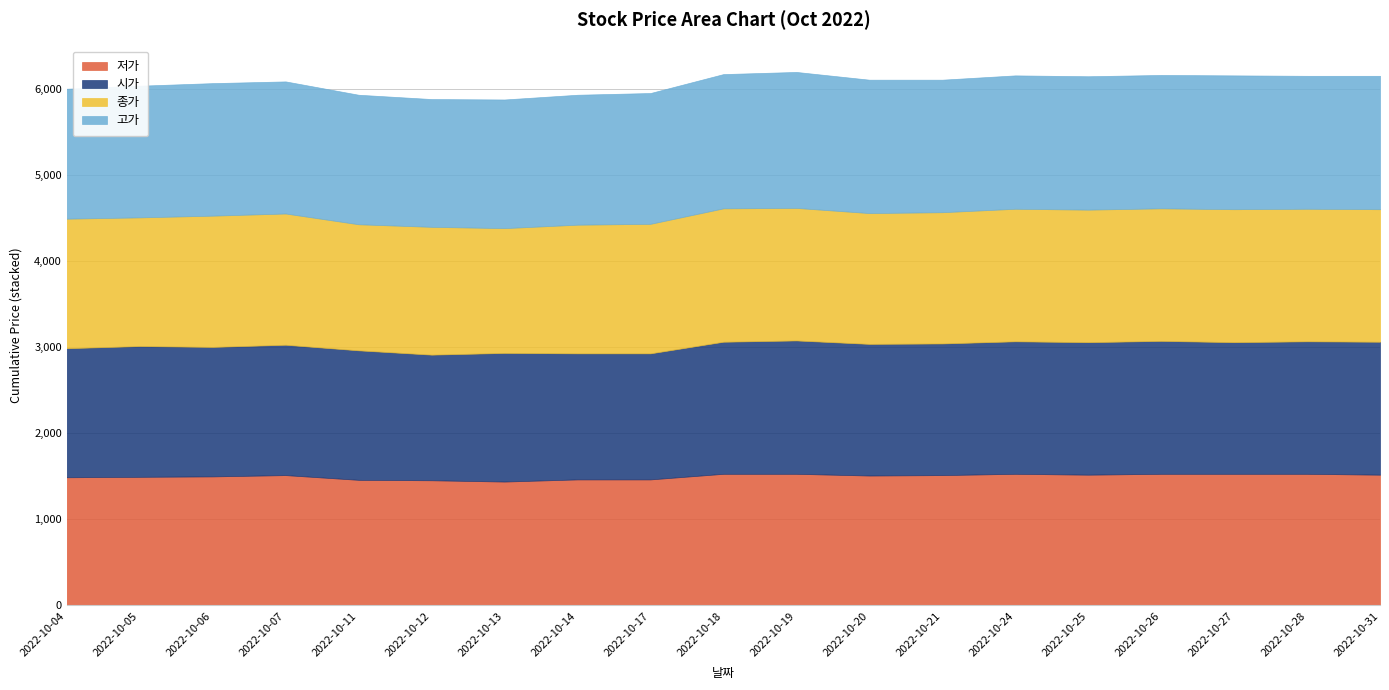

Which category has the lowest value across all series?

2022-10-13